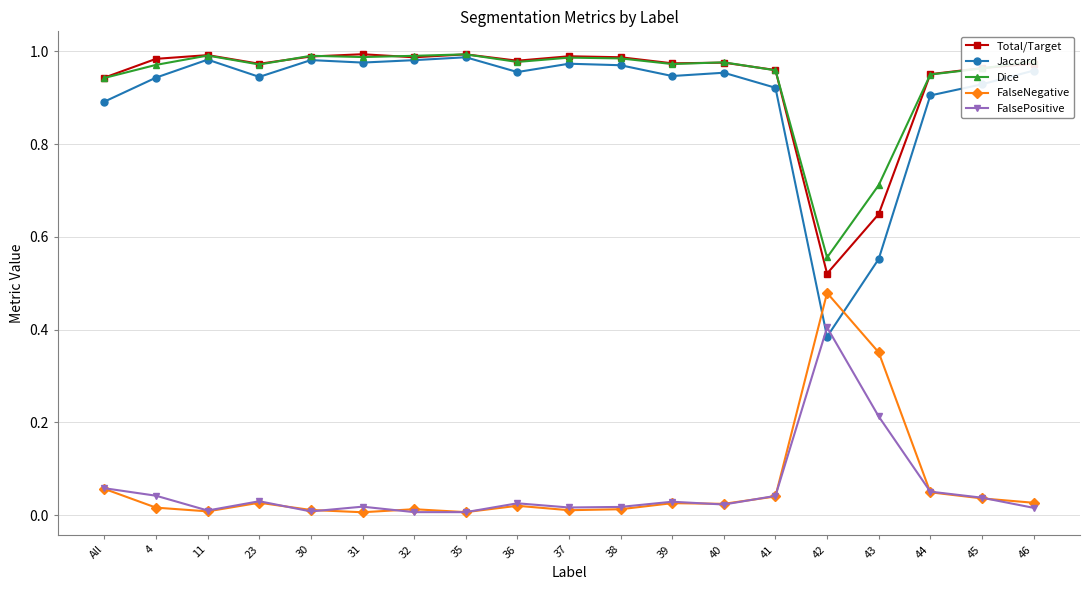

Which series has the widest spread of values?

Jaccard